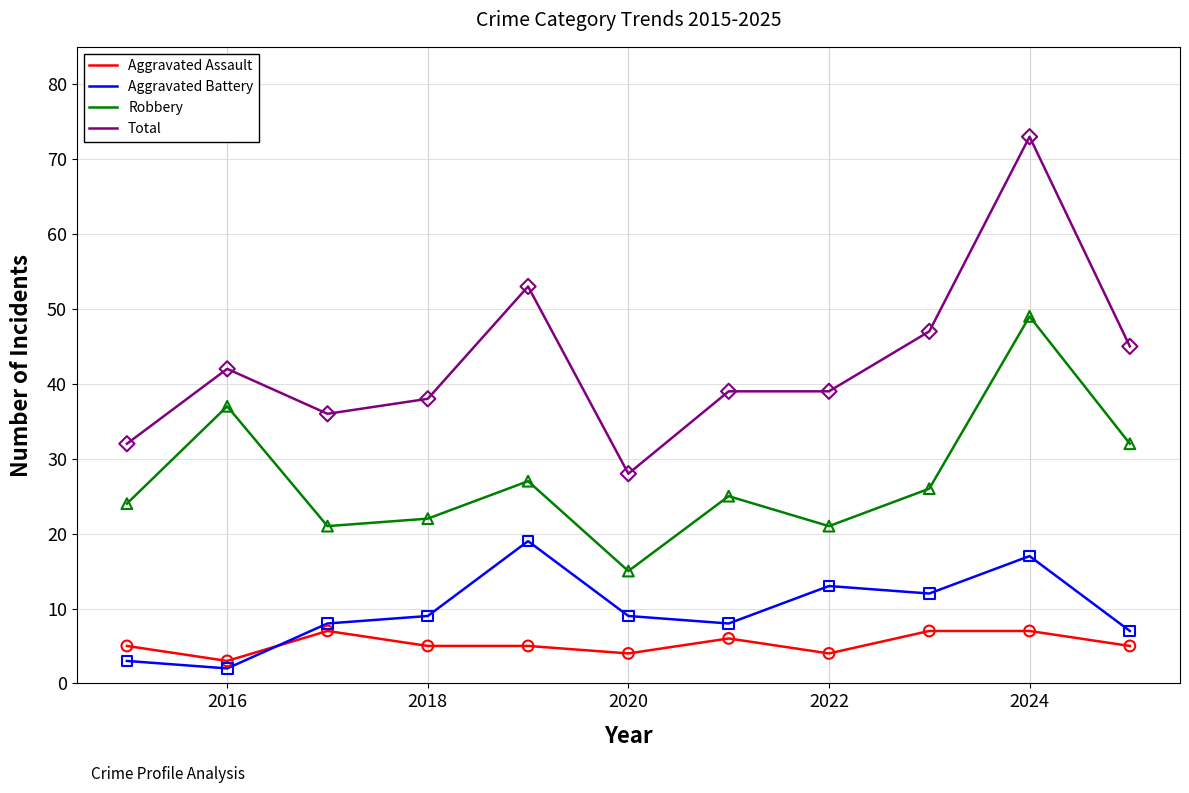

At how many categories does at least one series exceed 19?

11